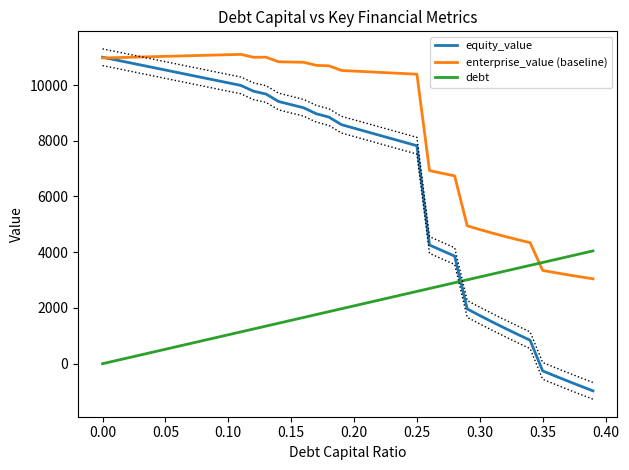

What value does the equity_value series have at 0.10?

10077.8